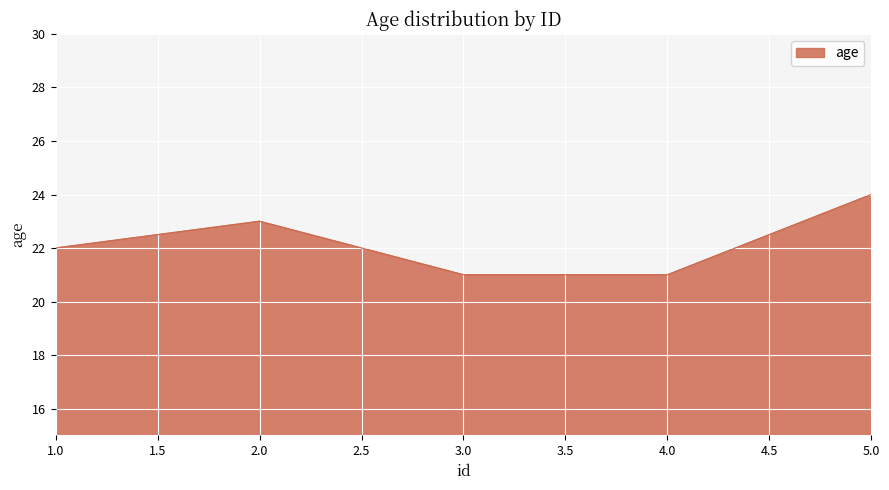

What is the average value?

22